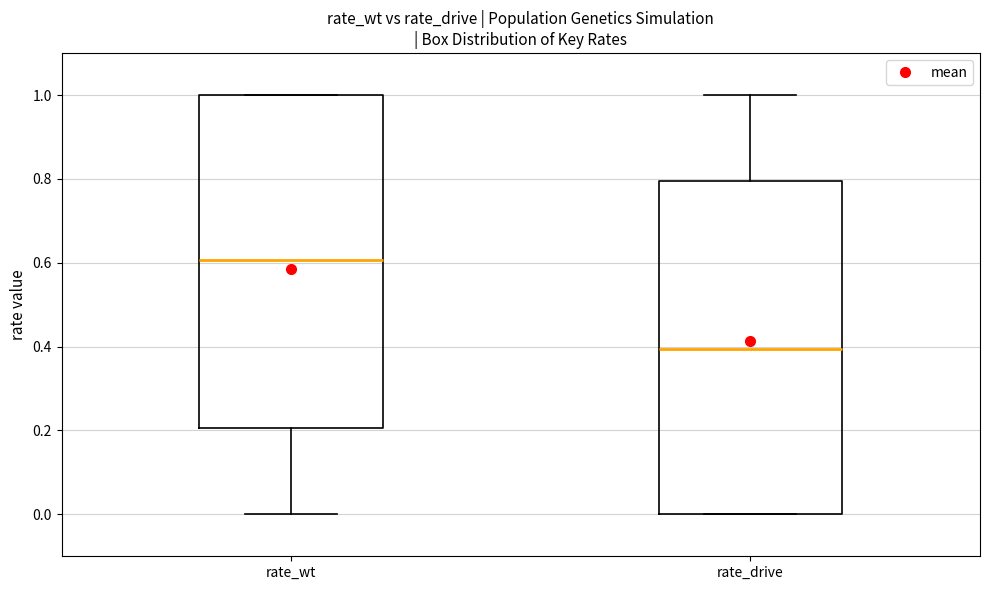

Reading left to right, read every box against the y-axis: the position of its median line, the range the box covers, and the ends of its whiskers. The values are not printed on the chart, so give them approximately, as read against the axis.

rate_wt: median 0.6, box 0.2 to 1.0, whiskers 0.0 to 1.0
rate_drive: median 0.4, box 0.0 to 0.8, whiskers 0.0 to 1.0